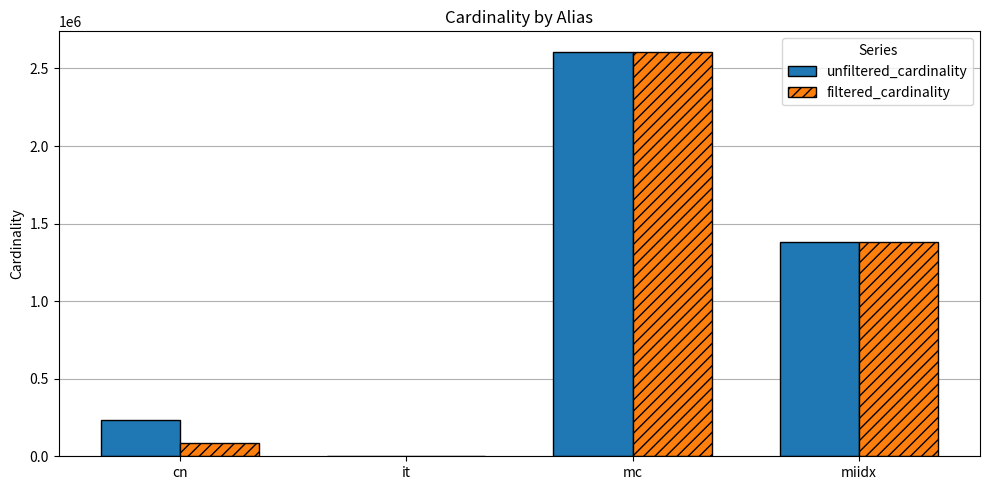

Between cn and miidx, which series saw the biggest shift?

filtered_cardinality